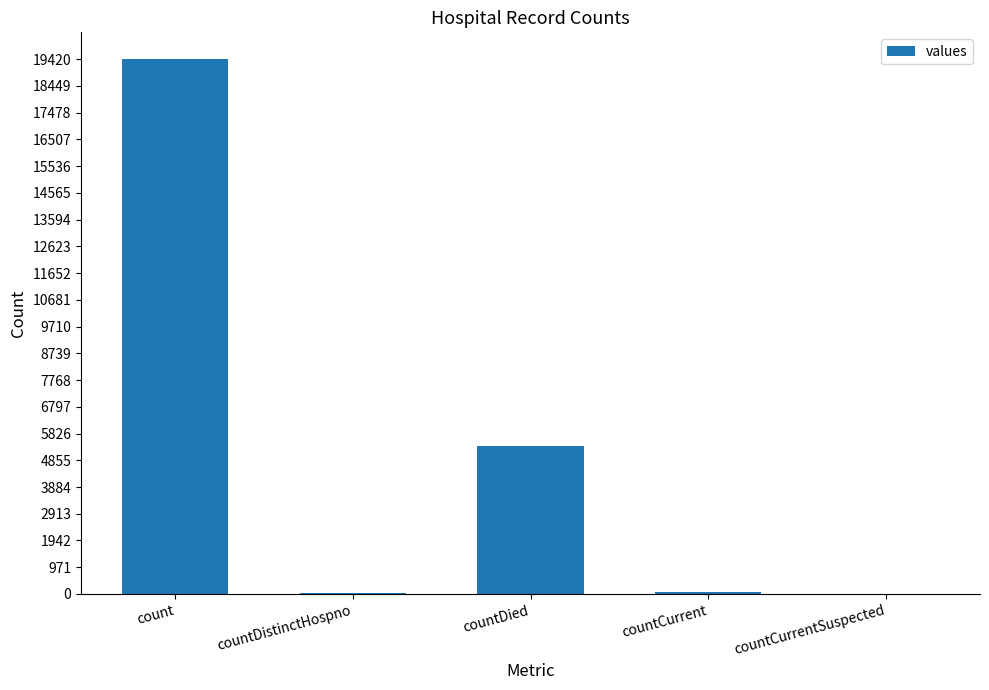

What is the greatest value displayed?

19420